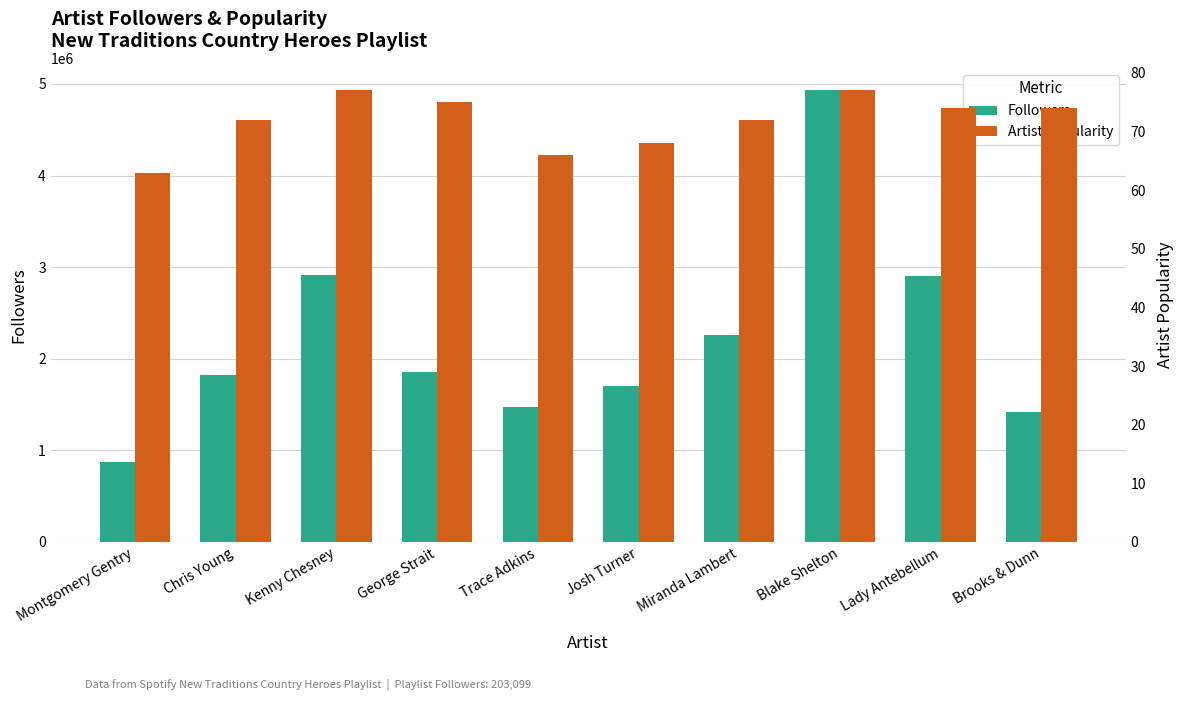

What is the spread (max minus min) of values at Kenny Chesney?

2912295